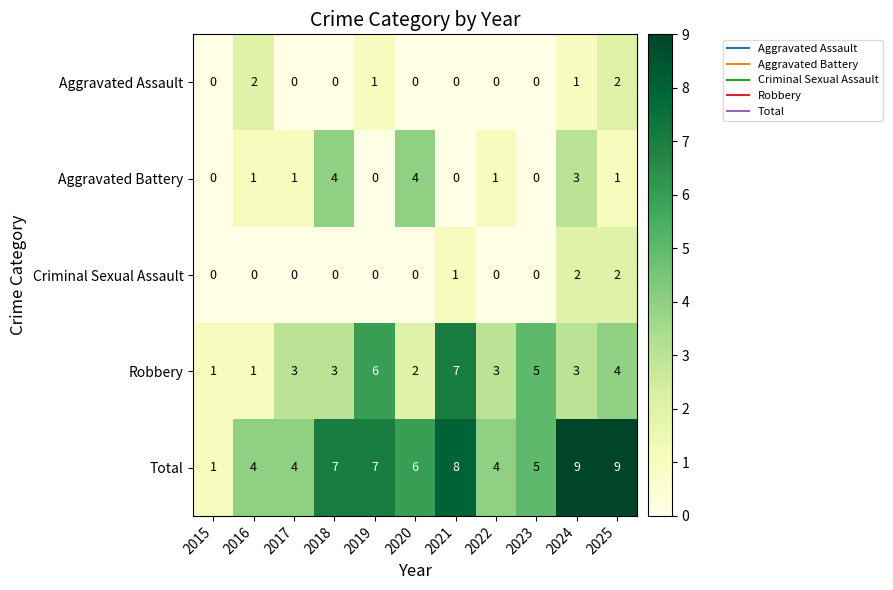

What is the sum of all Total values?

64